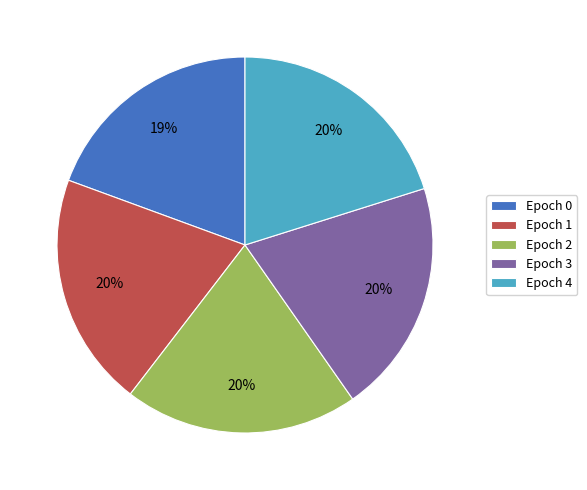

The Epoch 2 slice represents 20% of the pie. True or false?

True